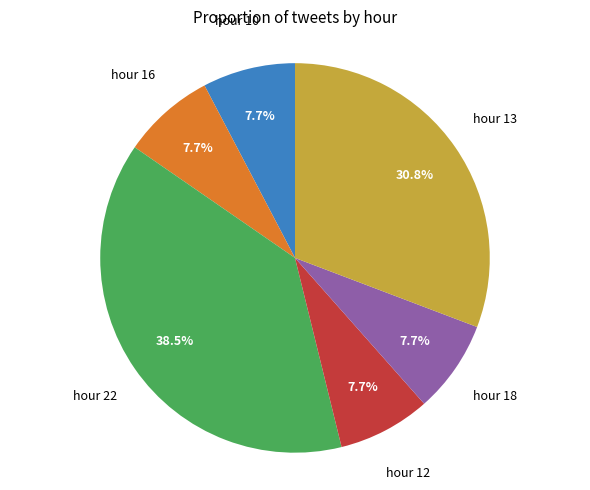

Is there a majority slice in this chart?

No